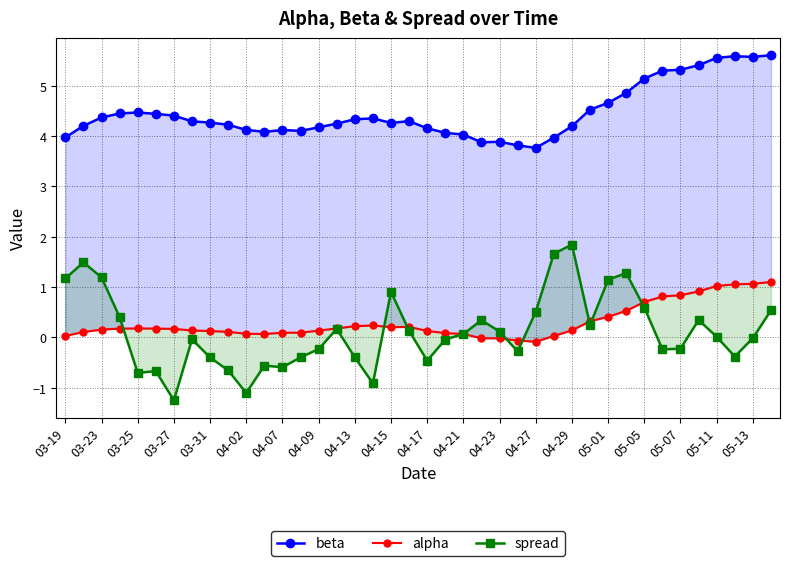

Which series ends up on top after the final intersection of spread and alpha?

alpha